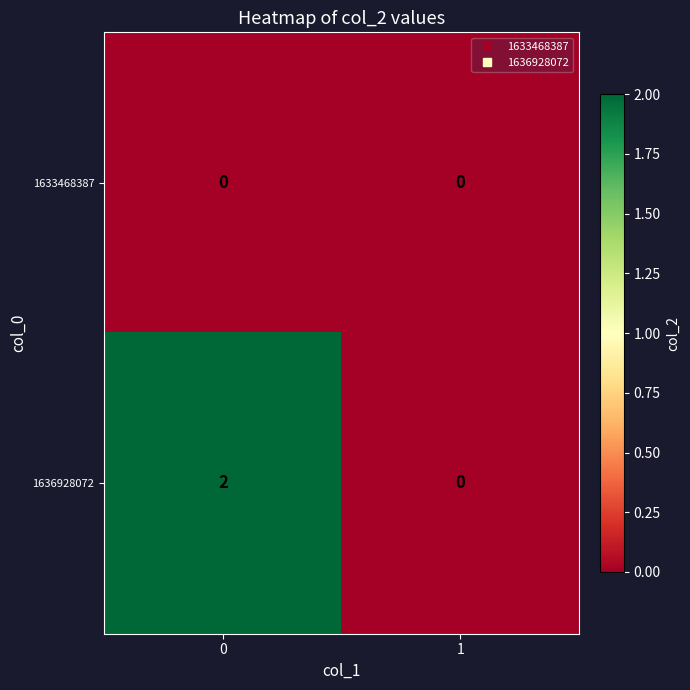

Rank the series by their average value, from highest to lowest.

1636928072, 1633468387